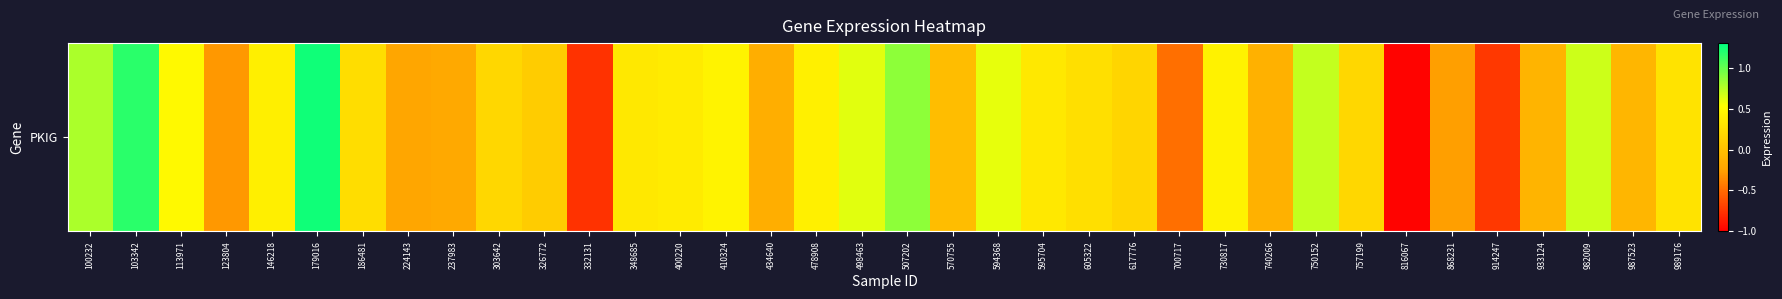

How many series are shown in this chart?

1